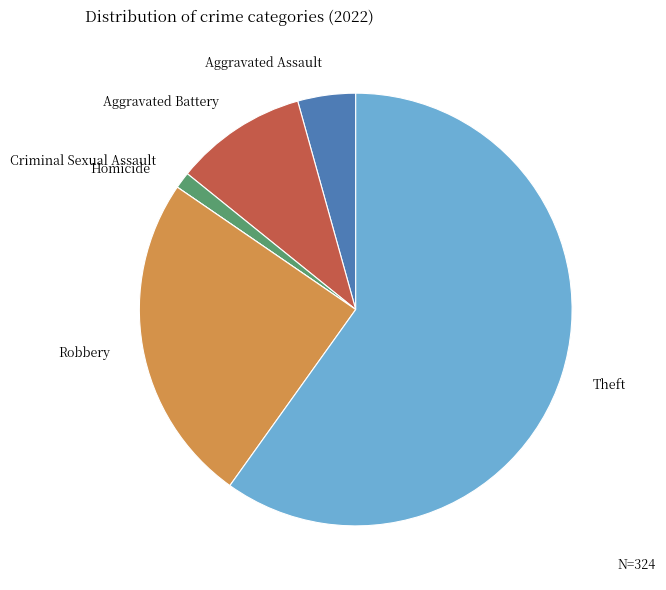

Do Theft and Aggravated Battery together represent more than half of the pie?

Yes